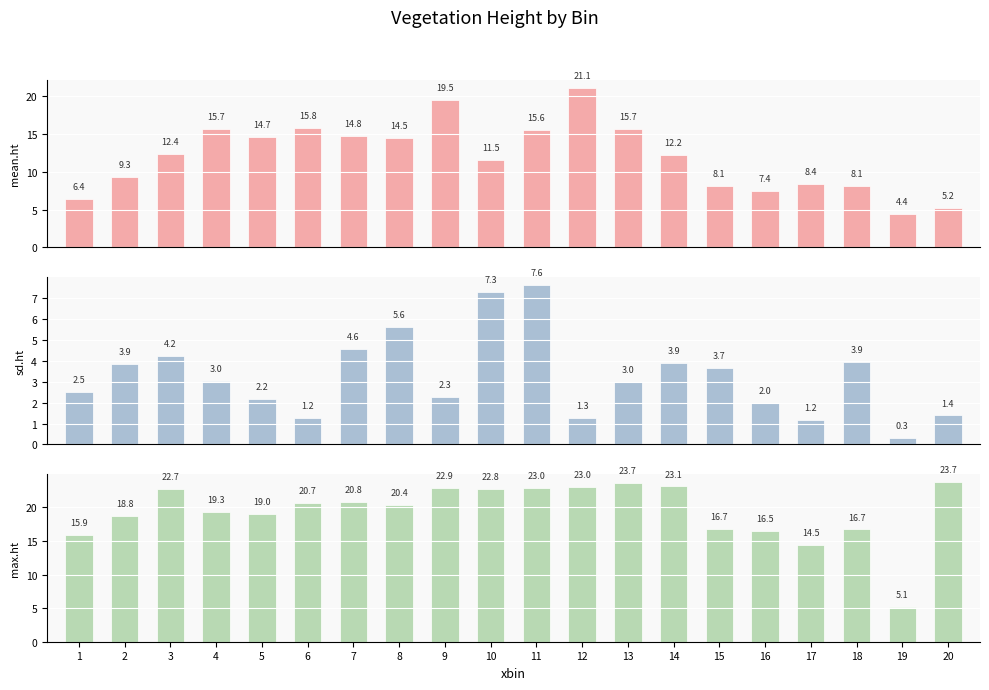

Which category has the lowest value in the mean.ht series?

19